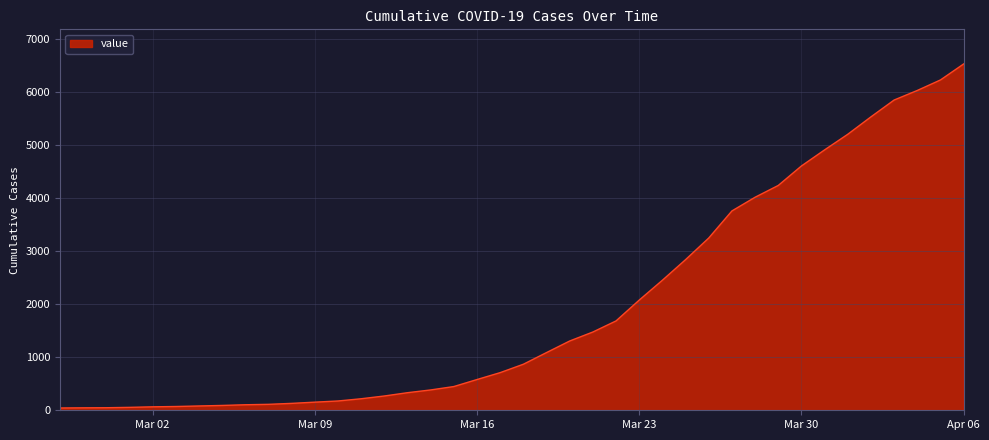

What is the greatest value displayed?

6522